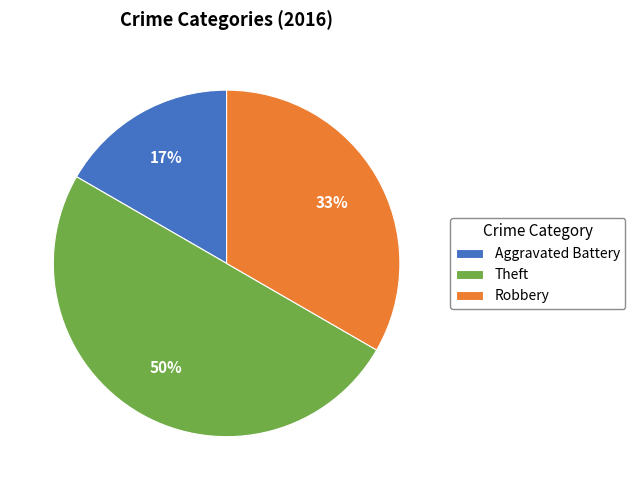

To the nearest percent, what is the difference between the largest and smallest slice percentages?

33%